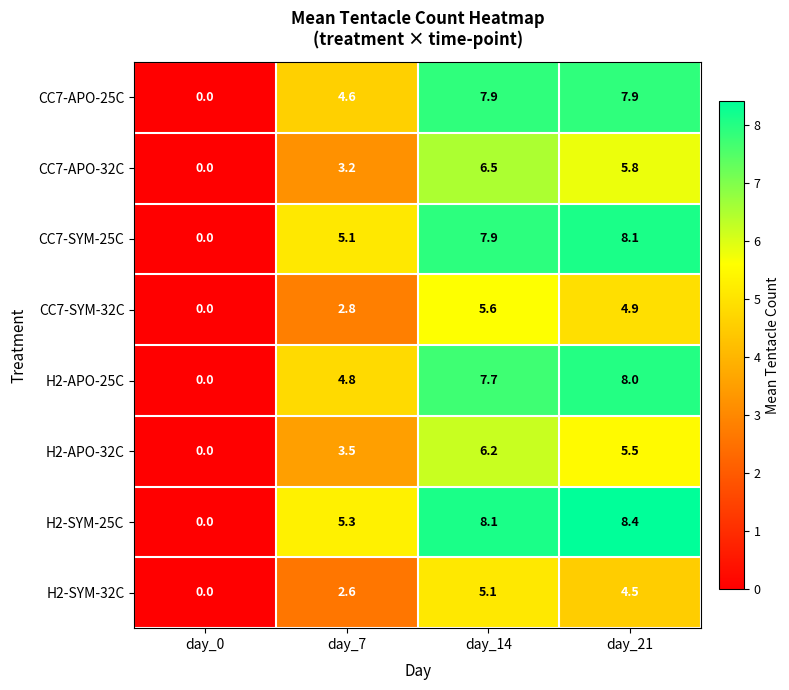

What is the greatest value displayed?

8.4